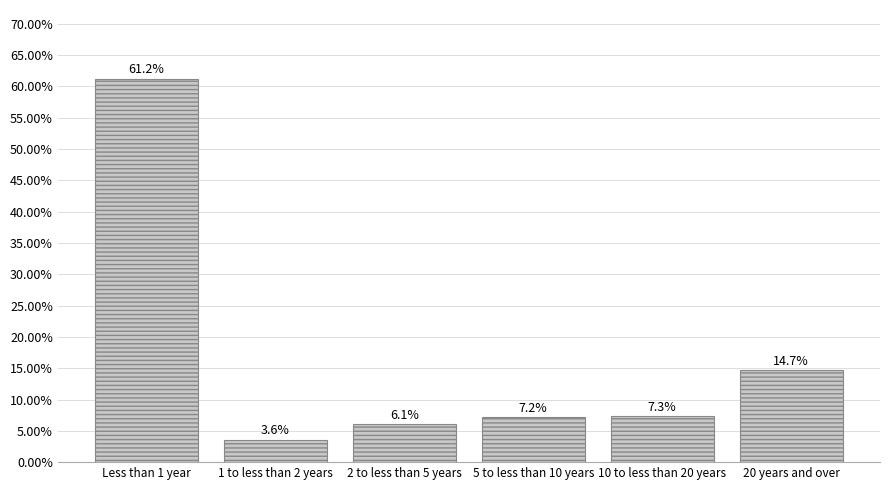

What is the label of the 5th bar from the left?

10 to less than 20 years